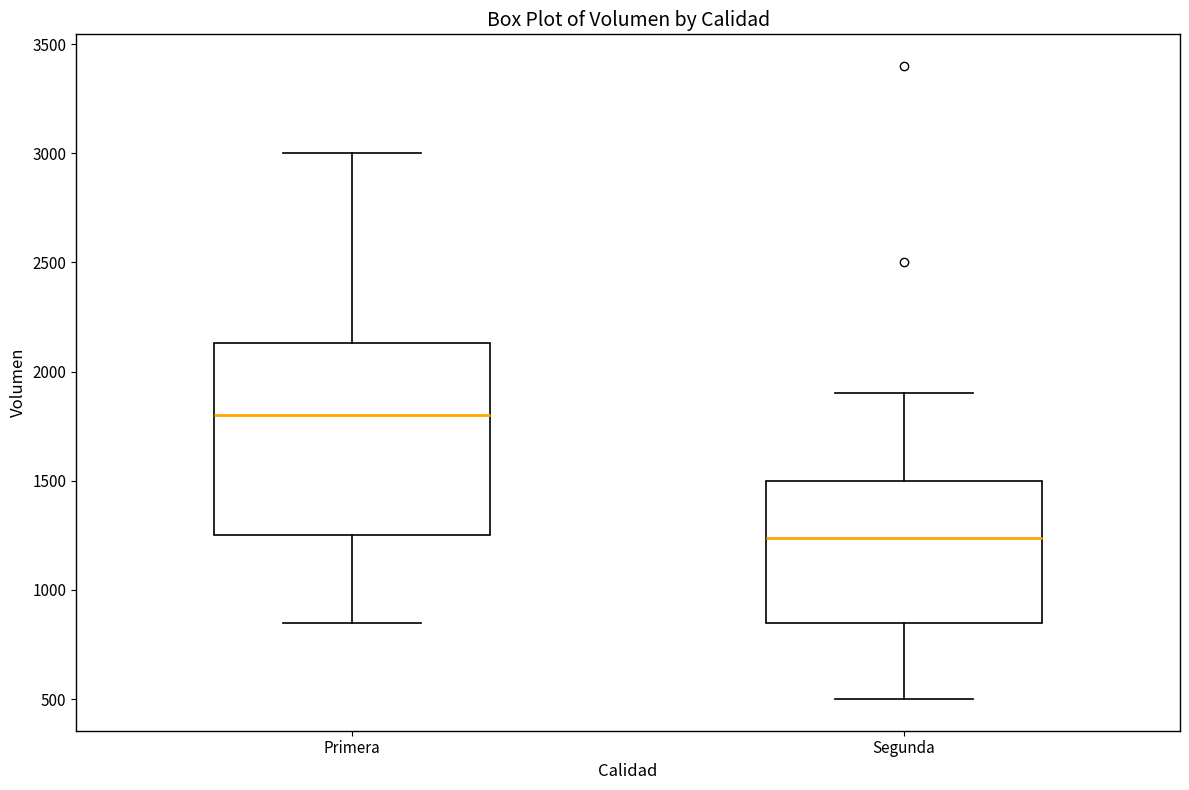

Which box has the lowest median line?

Segunda